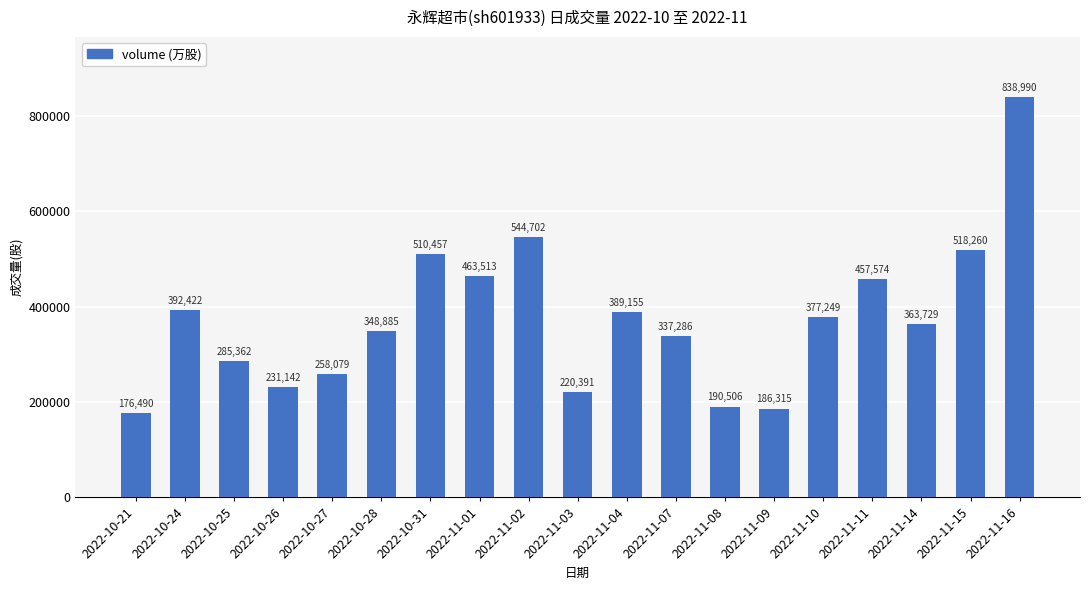

How many values are below 363729?

9